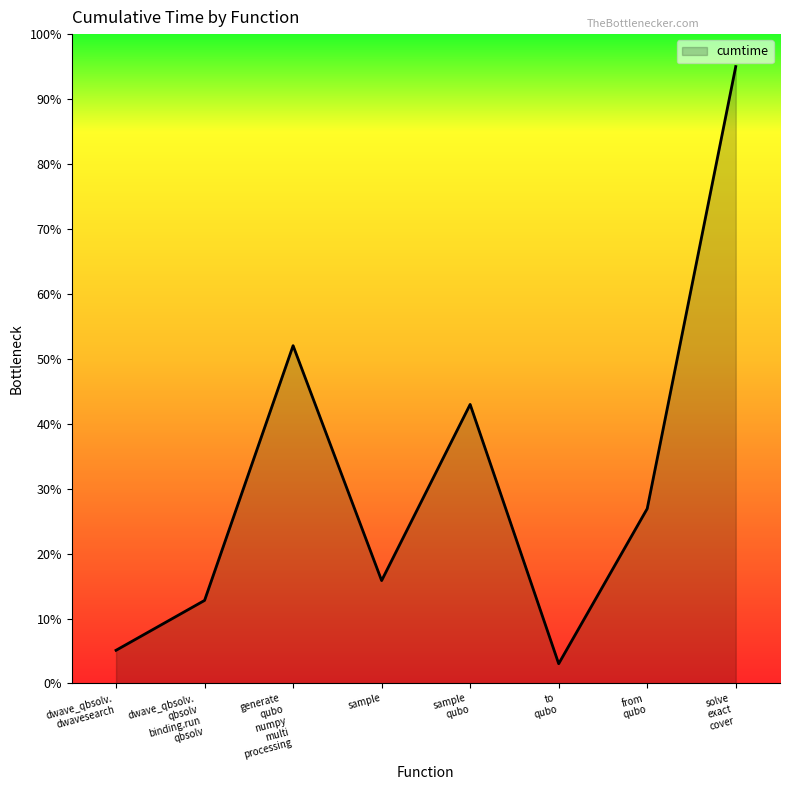

What is the difference between the second highest and second lowest values?

46.9